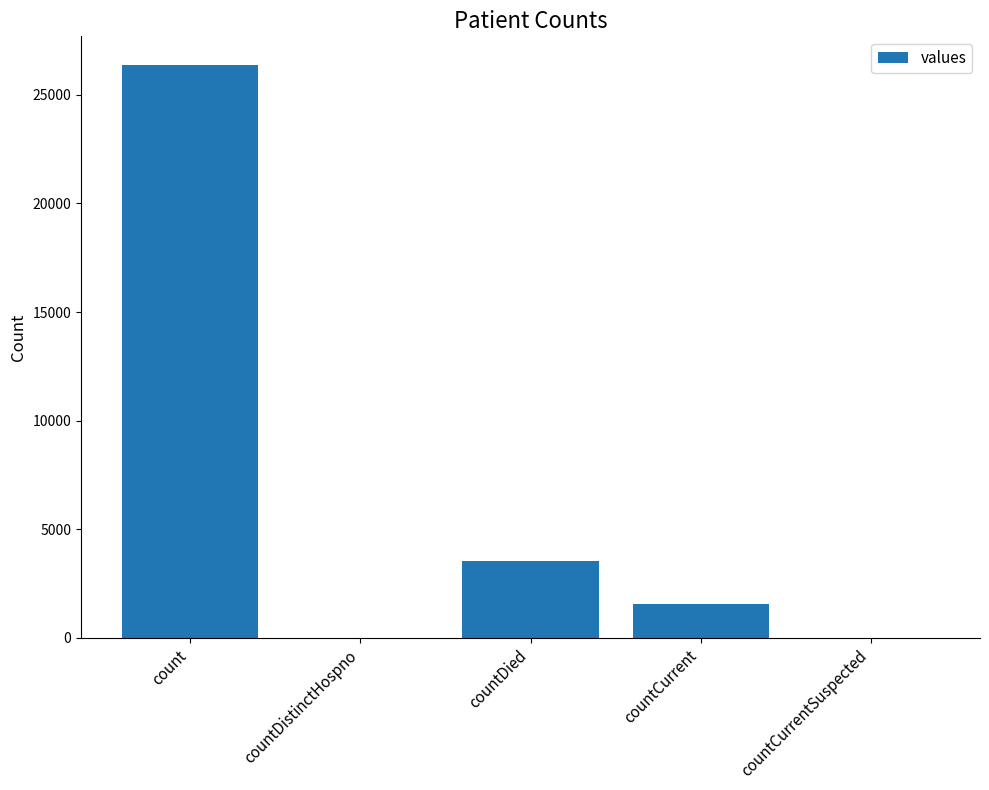

Where is the data nearest to the value 13184?

countDied